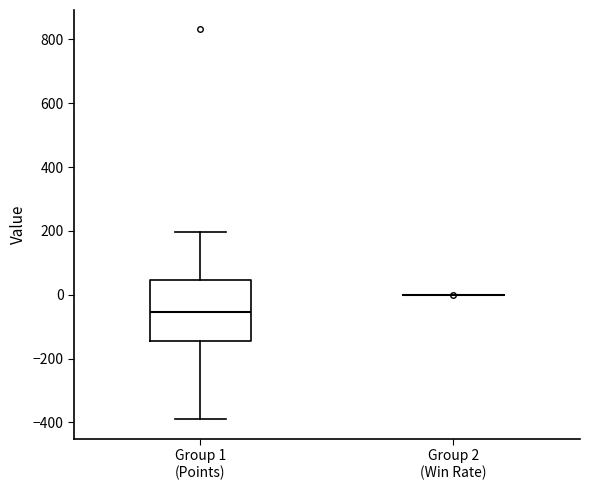

Where does the lower whisker of the box for Group 1 (Points) end on the y-axis? The values are not printed on the chart, so give them approximately, as read against the axis.

-380